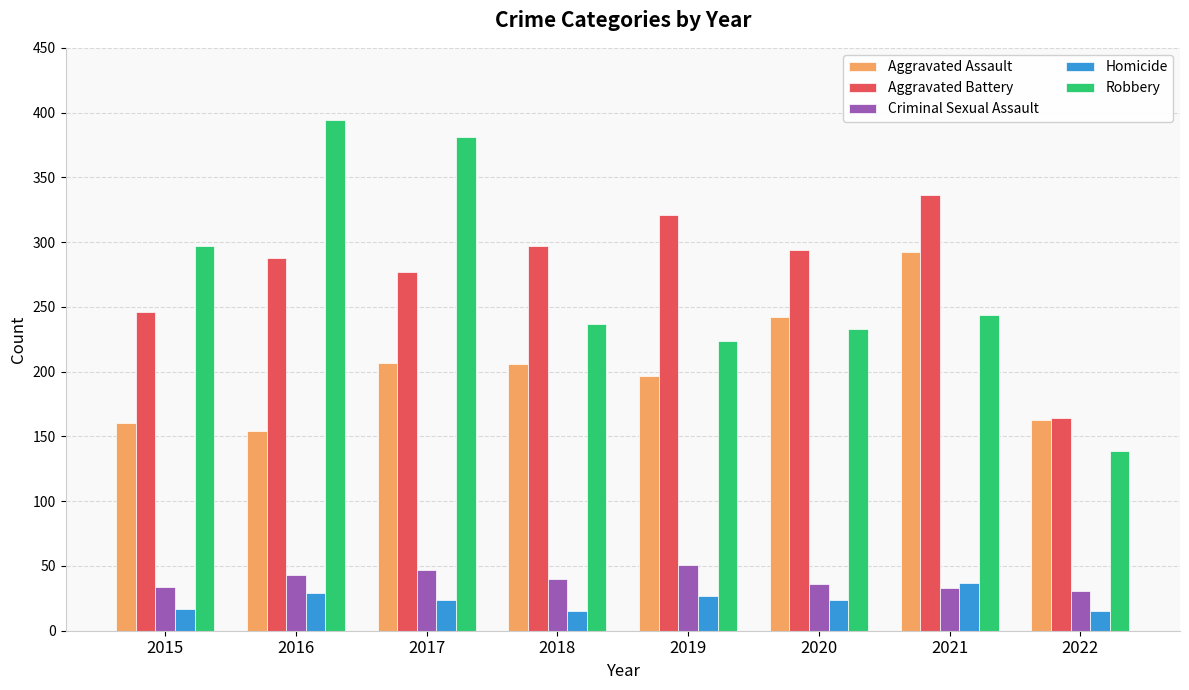

Which category has the highest value across all series?

2016